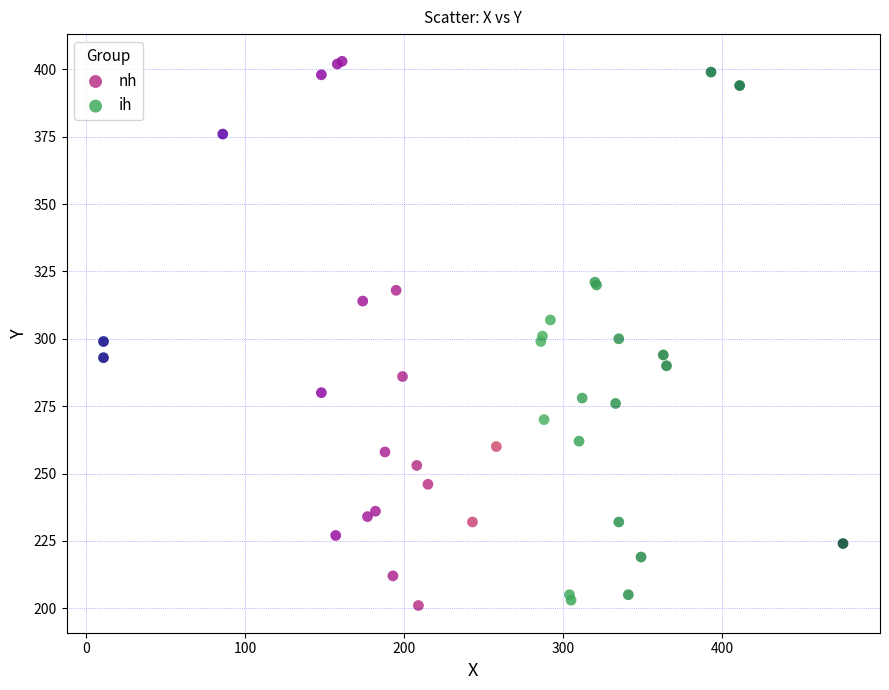

Which series has the widest spread of Y values?

nh